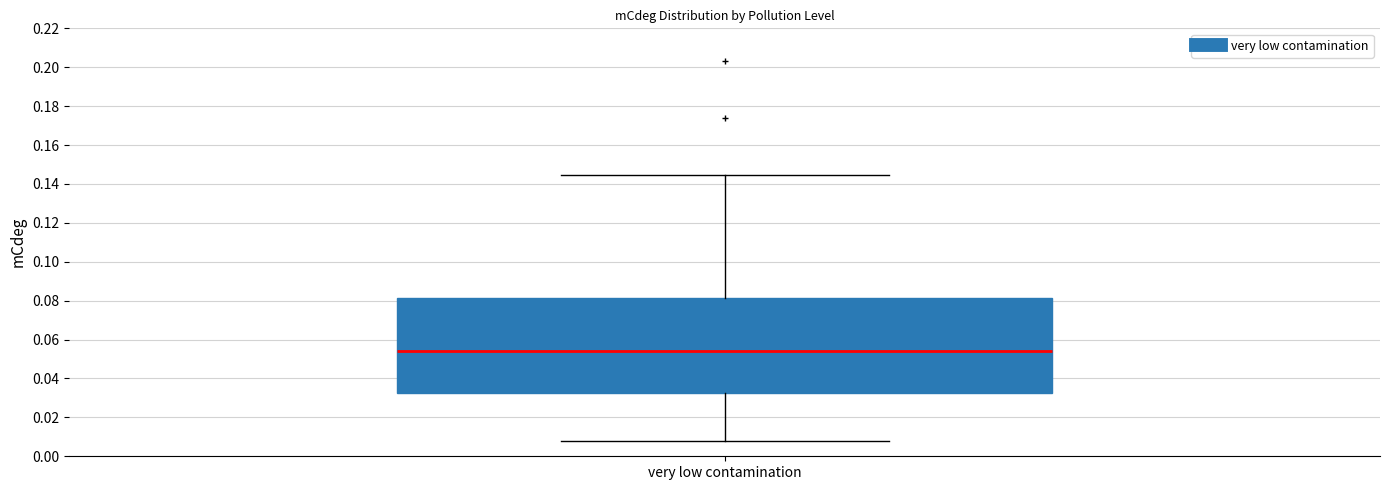

Read this box plot against the y-axis: the position of the median line, the range covered by the box, and the ends of both whiskers. The values are not printed on the chart, so give them approximately, as read against the axis.

median 0.054, box 0.032 to 0.082, whiskers 0.008 to 0.144